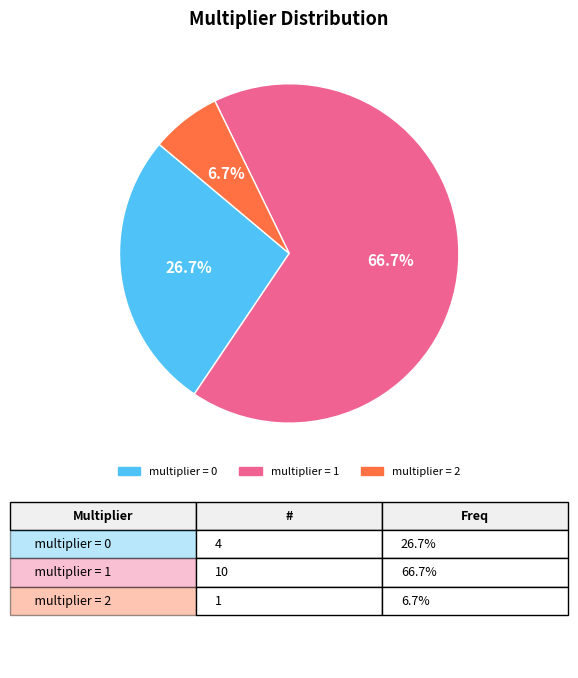

Does any single category account for the majority?

Yes